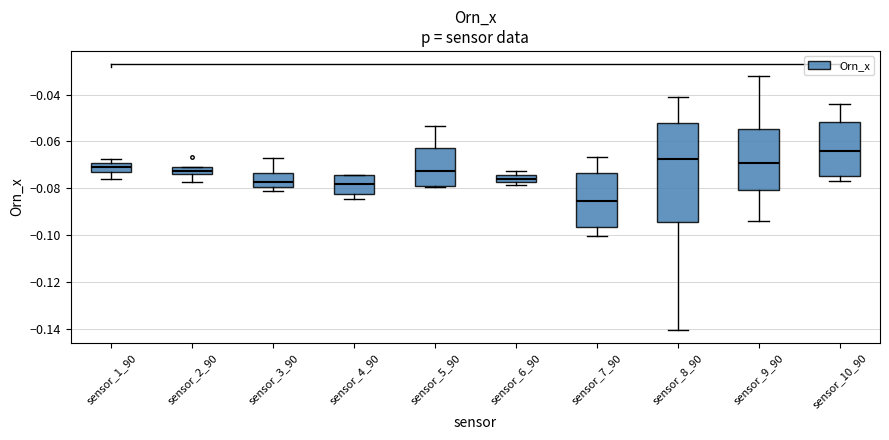

Where is the upper edge of the box for sensor_8_90 on the y-axis? The values are not printed on the chart, so give them approximately, as read against the axis.

-0.052